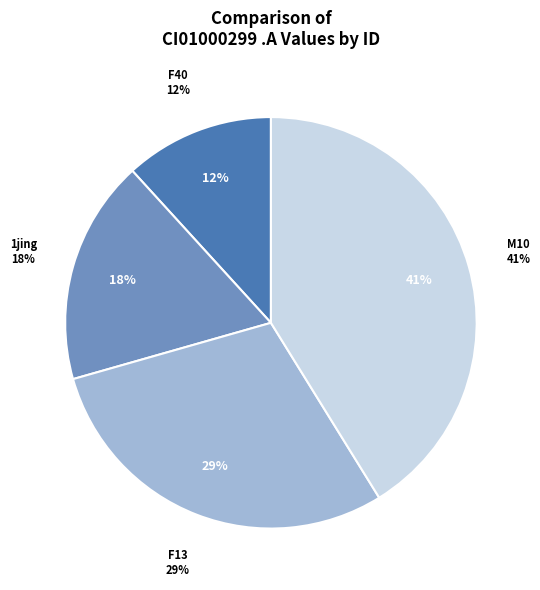

Does 2jing account for over 50% of the chart?

No